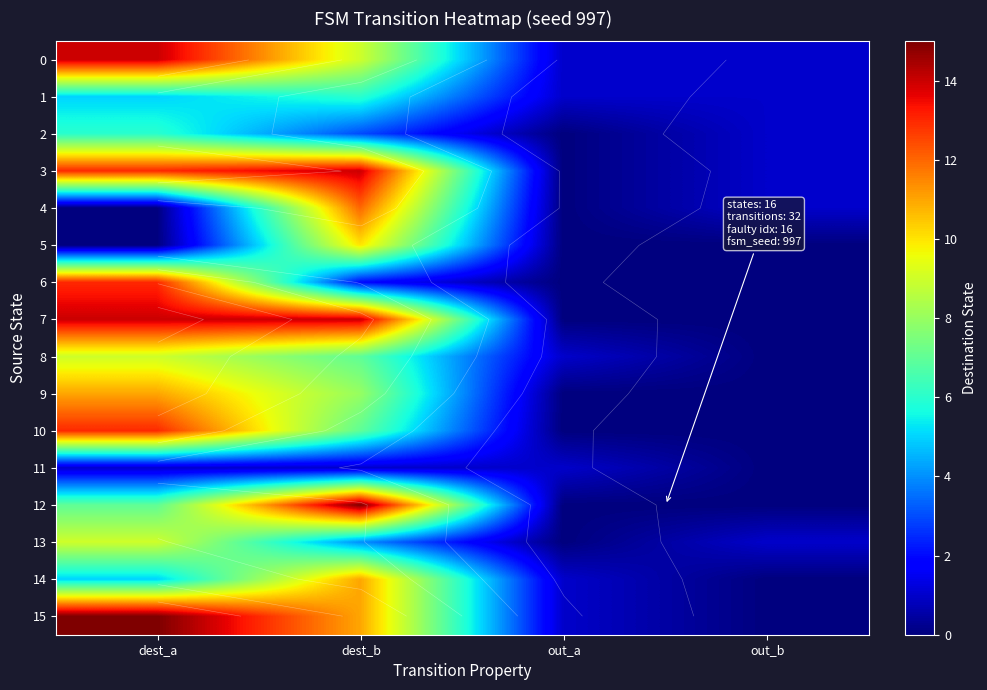

Which category has the highest value in the 11 series?

dest_a